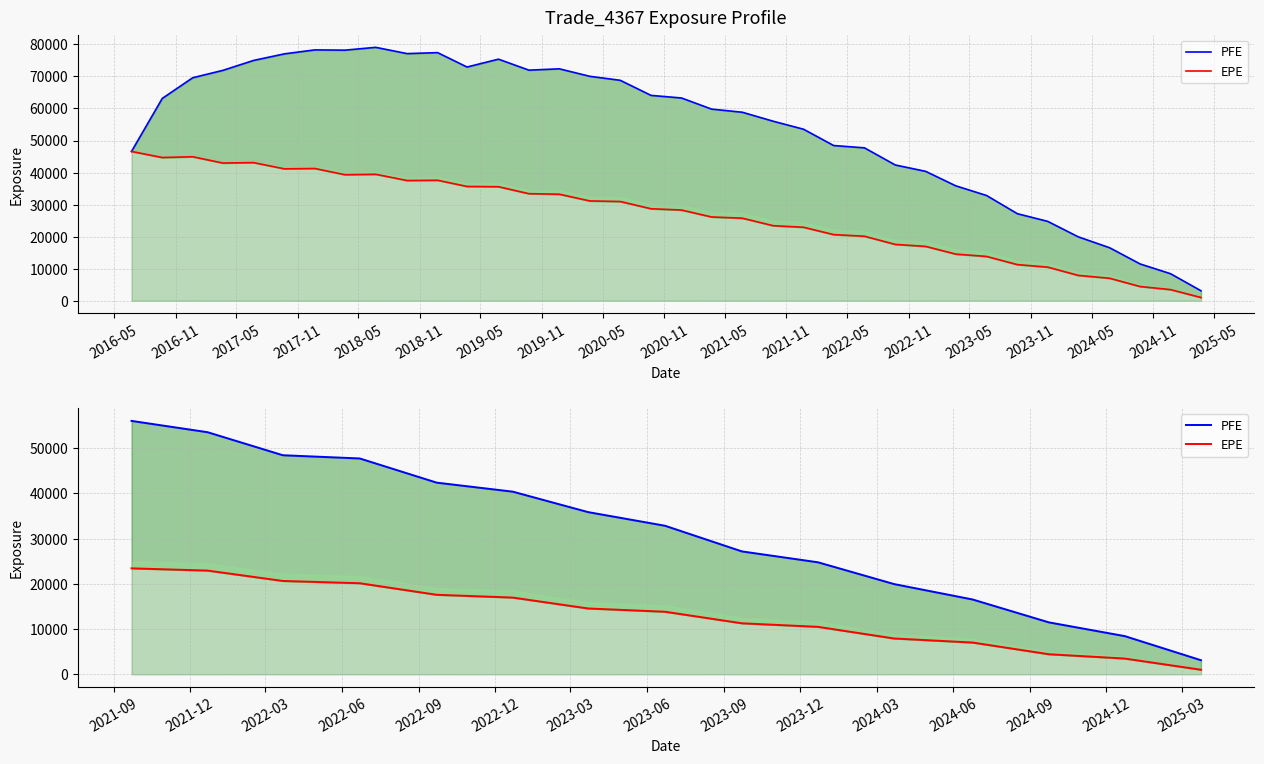

True or false: PFE and EPE cross at least once.

False